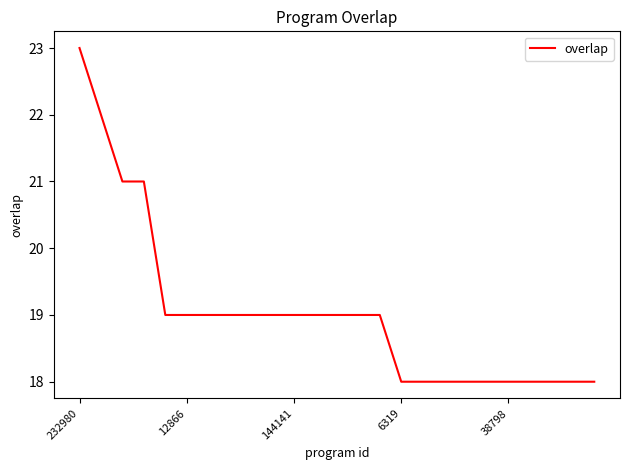

What is the maximum value shown in the chart?

23